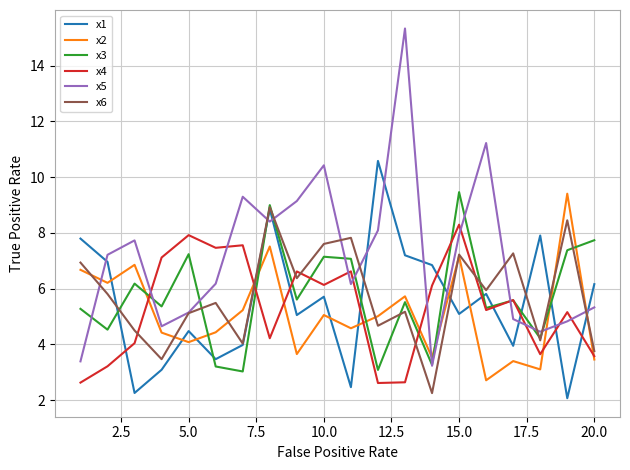

Which series has the largest total across all categories?

x5